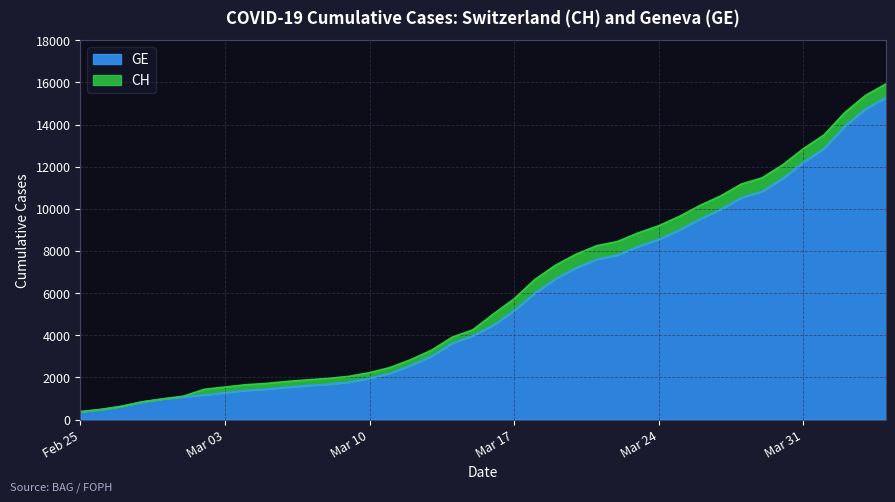

At which label is GE closest to 7829?

2020-03-22